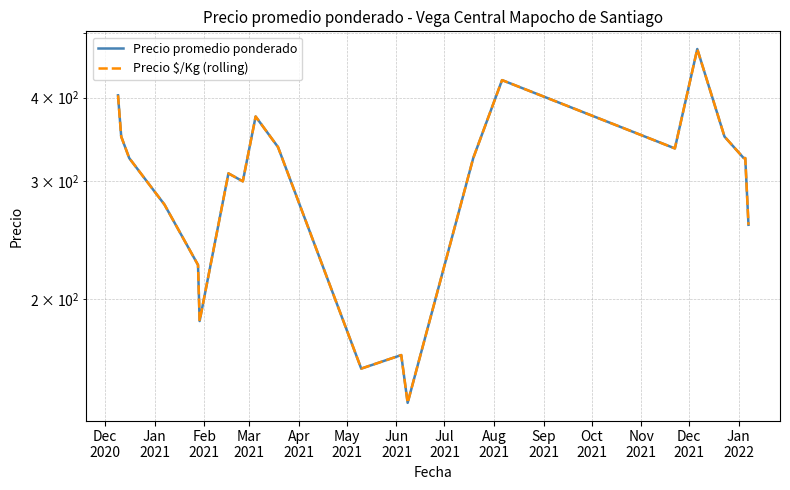

What is the minimum value for Precio $/Kg (rolling)?

140.0